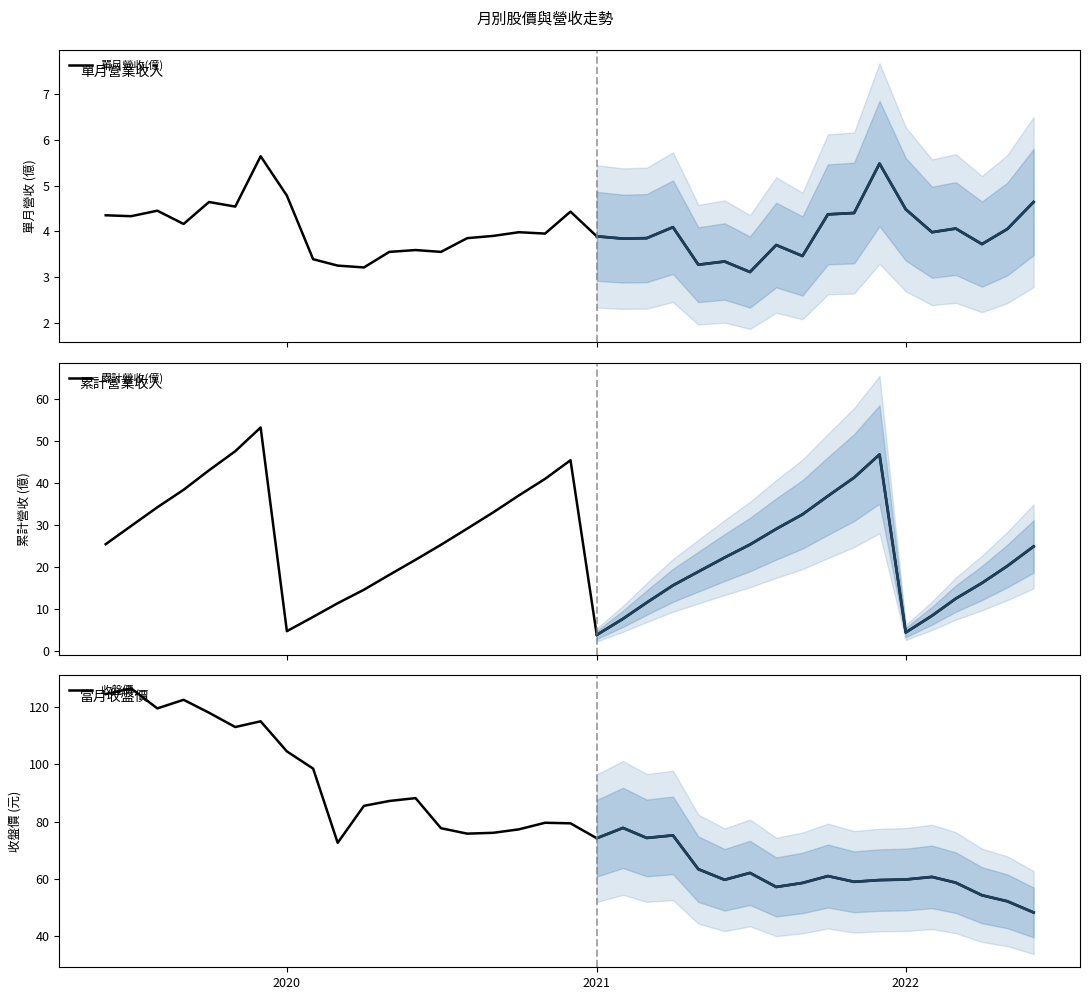

What is the lowest value of the 單月營收(億) series?

3.1